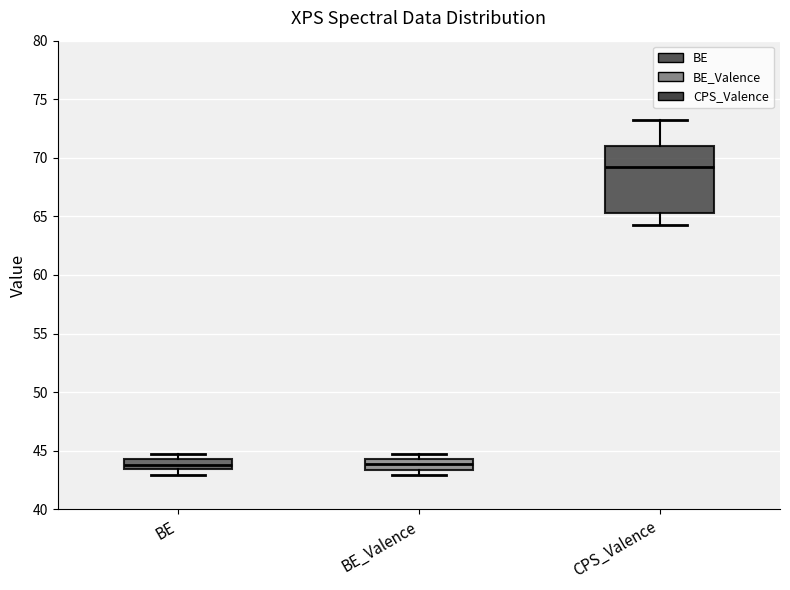

Where does the upper whisker of the box for CPS_Valence end on the y-axis? The values are not printed on the chart, so give them approximately, as read against the axis.

73.0